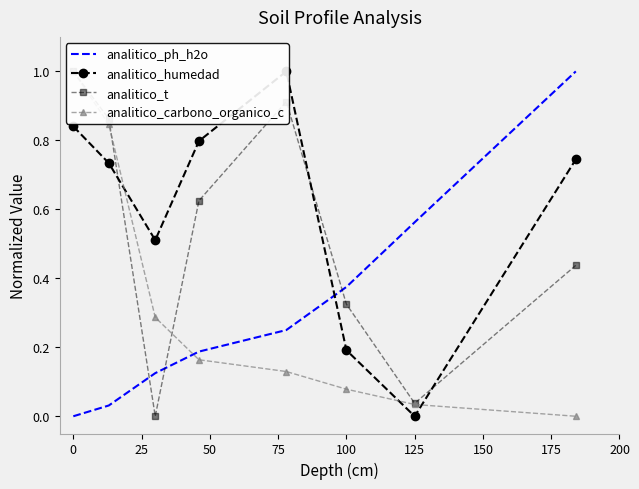

Rank the series by their maximum value, from lowest to highest.

analitico_ph_h2o, analitico_humedad, analitico_t, analitico_carbono_organico_c